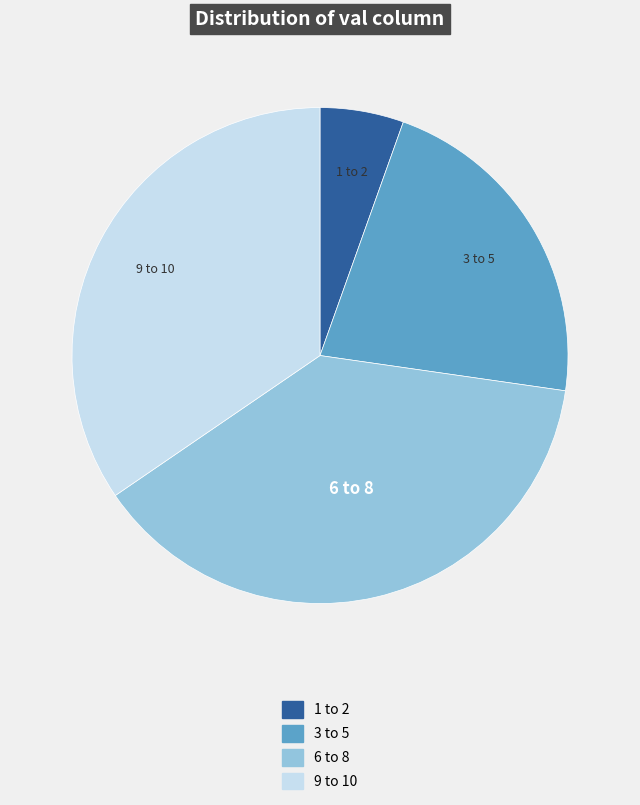

Count the number of slices in the pie.

4